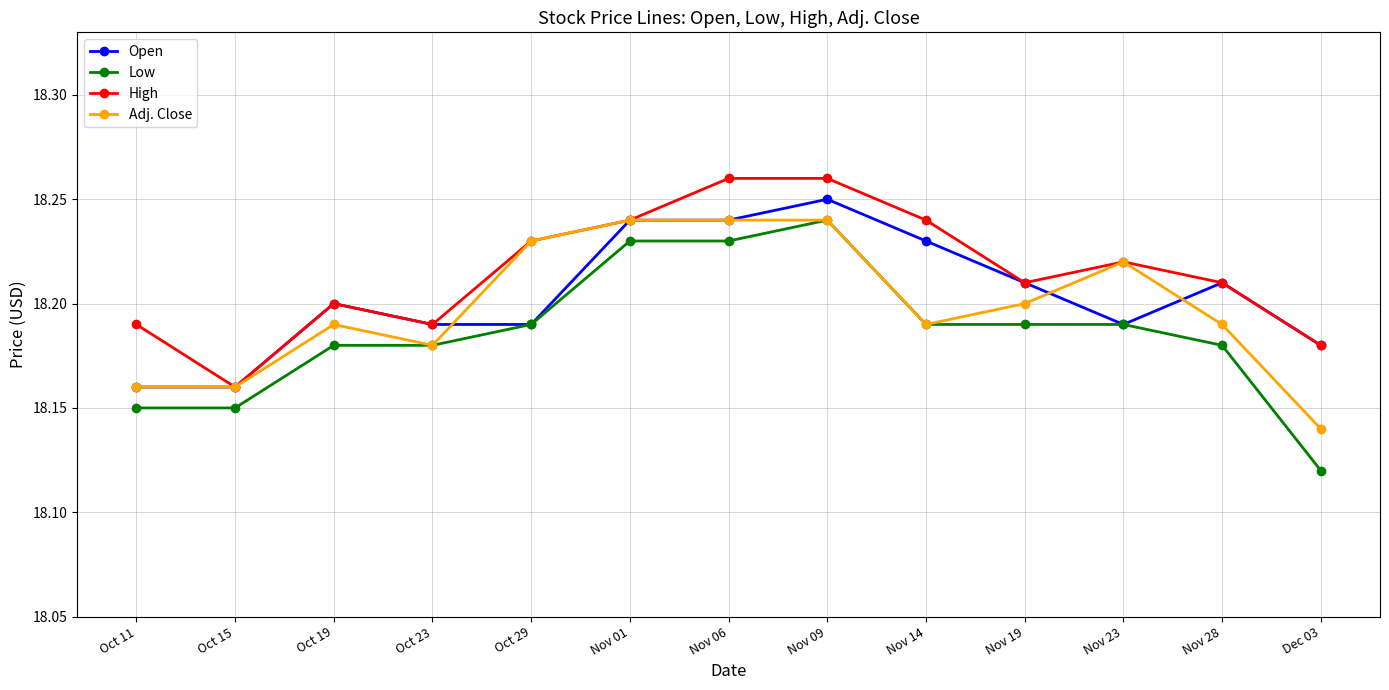

True or false: Low has a value of 18.2 at Nov 28.

True